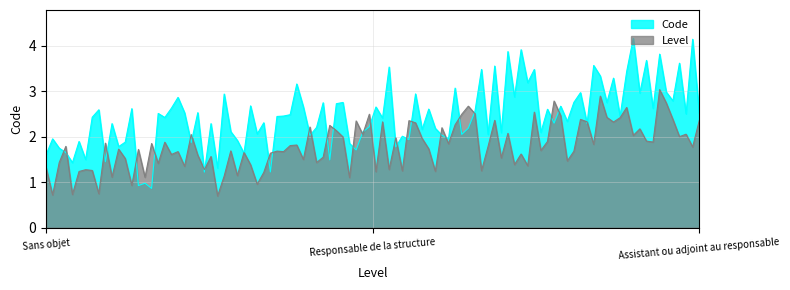

Does the chart display data point markers on the line(s)?

No